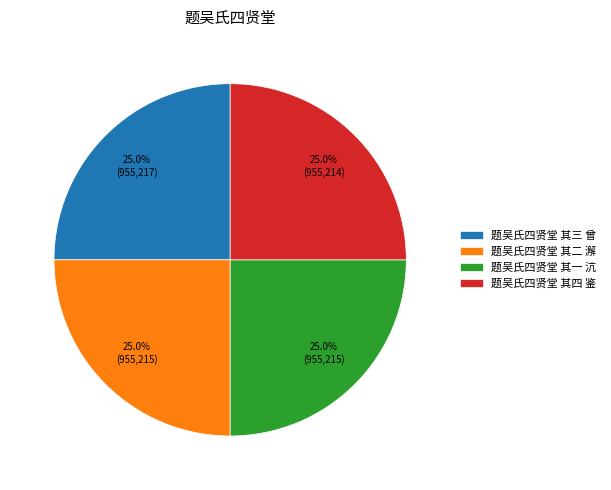

How much of the chart is everything except 题吴氏四贤堂 其三 曾?

75.0%